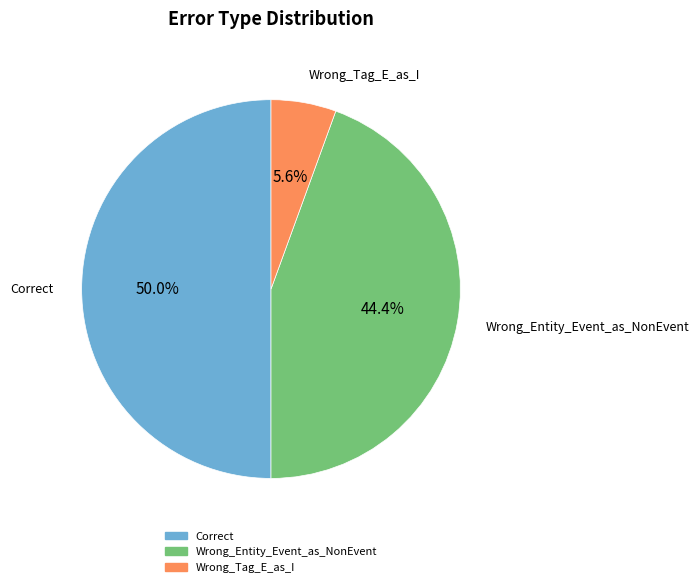

To the nearest percent, what percentage of the pie is Wrong_Entity_Event_as_NonEvent?

44%